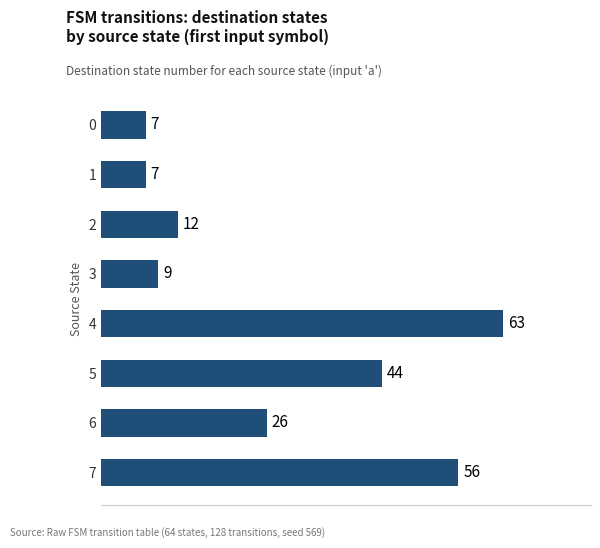

Reading top to bottom, transcribe all the data shown in this chart.

7	7	12	9	63	44	26	56